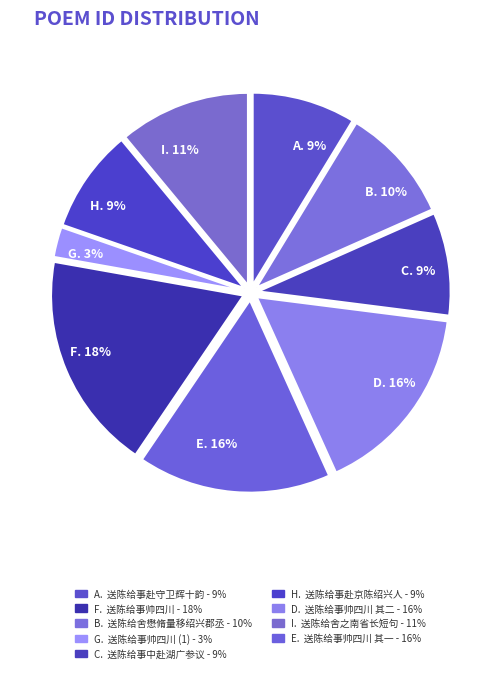

To the nearest percent, what portion does A. 9% represent?

9%